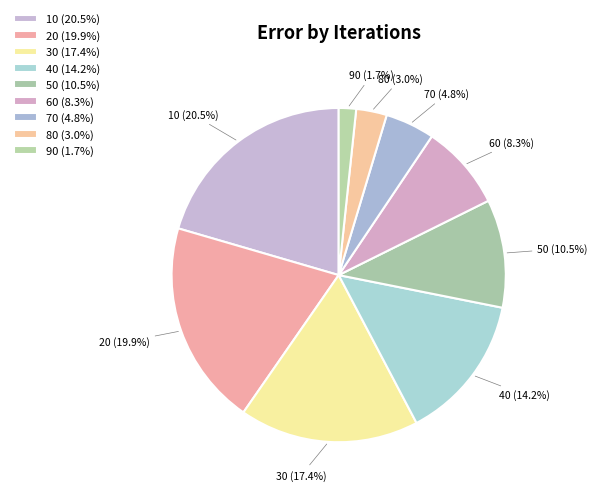

Approximately how many times larger is the value at 40 compared to 60?

1.7